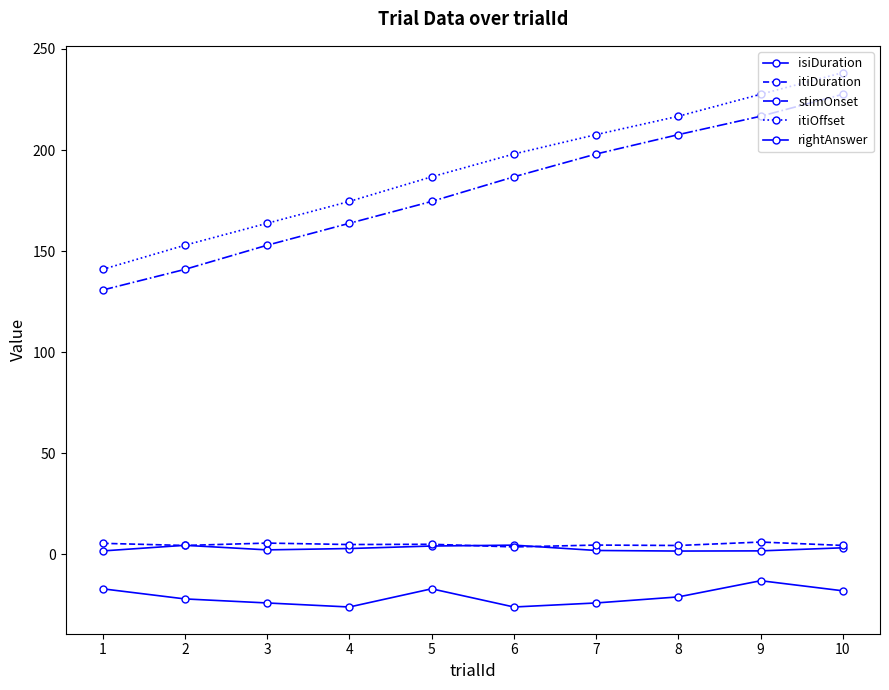

What is the difference between the second highest and minimum values in the itiDuration series?

1.9